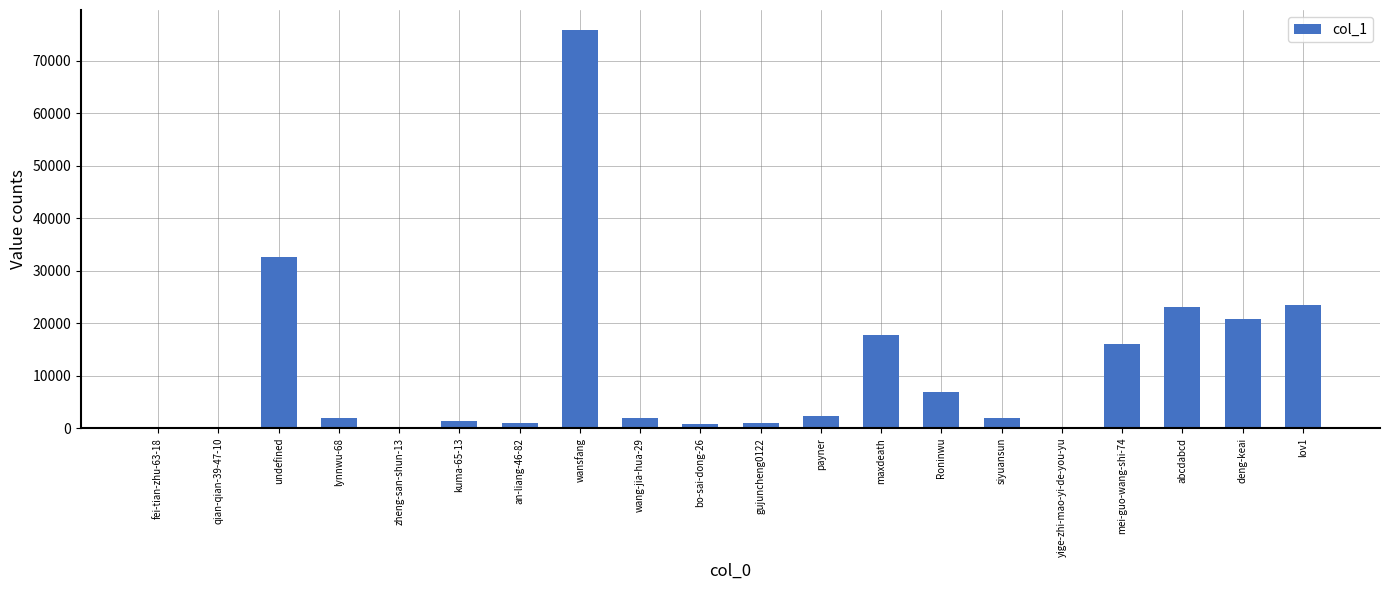

Is it true that the value at bo-sai-dong-26 is 870?

True